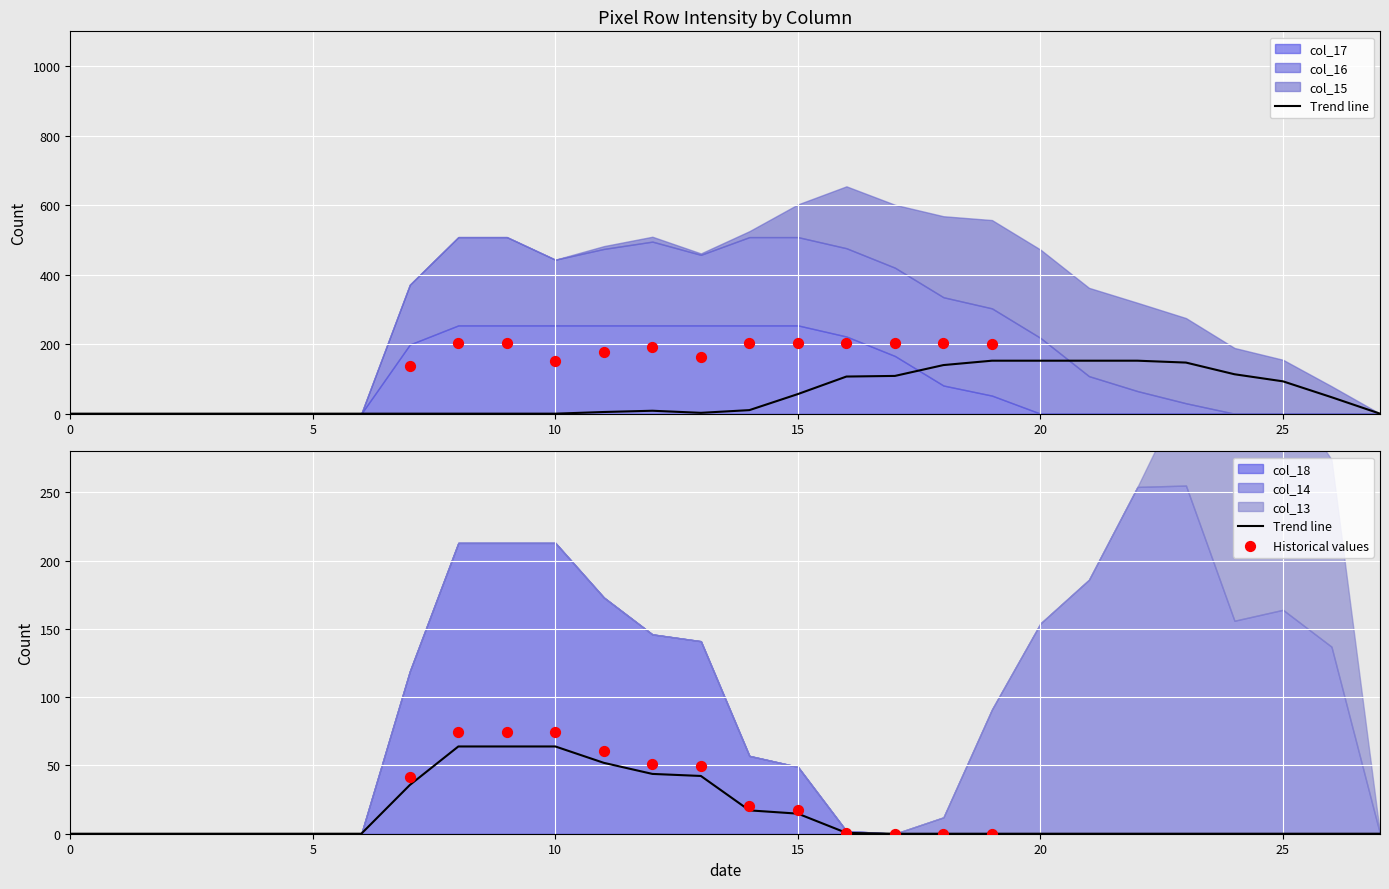

Which series has the largest total across all categories?

col_16